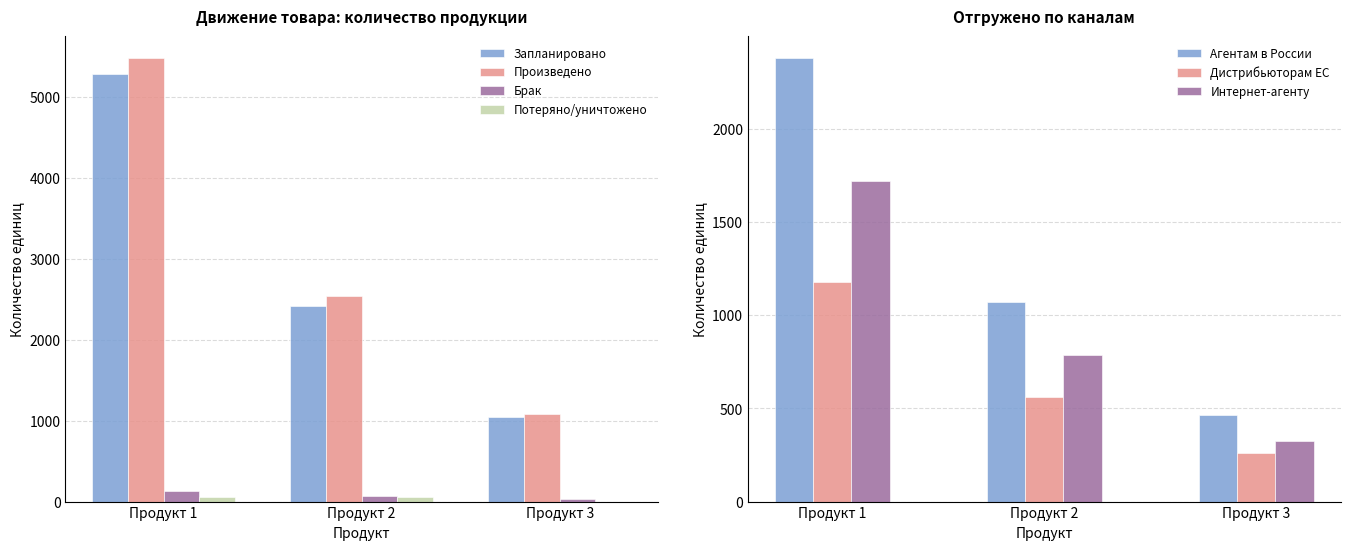

What is the value of the Запланировано bar at the 2nd from the left?

2423